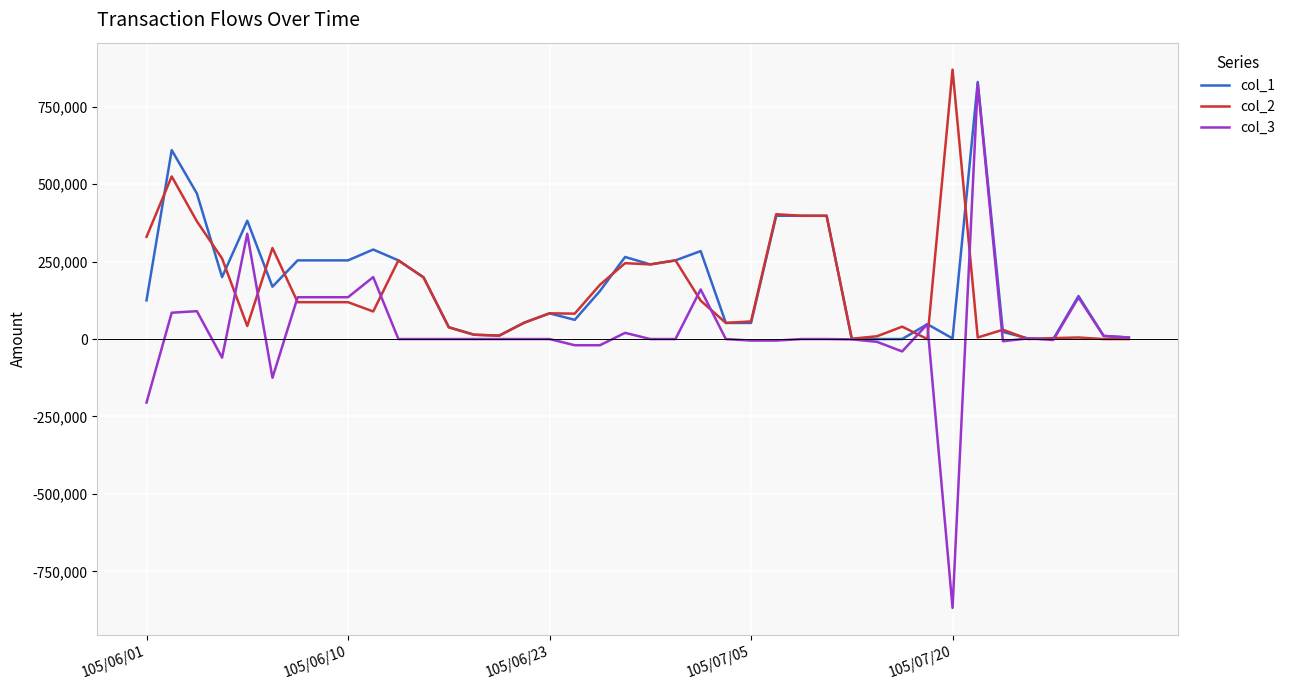

What is the minimum value for col_3?

-868000